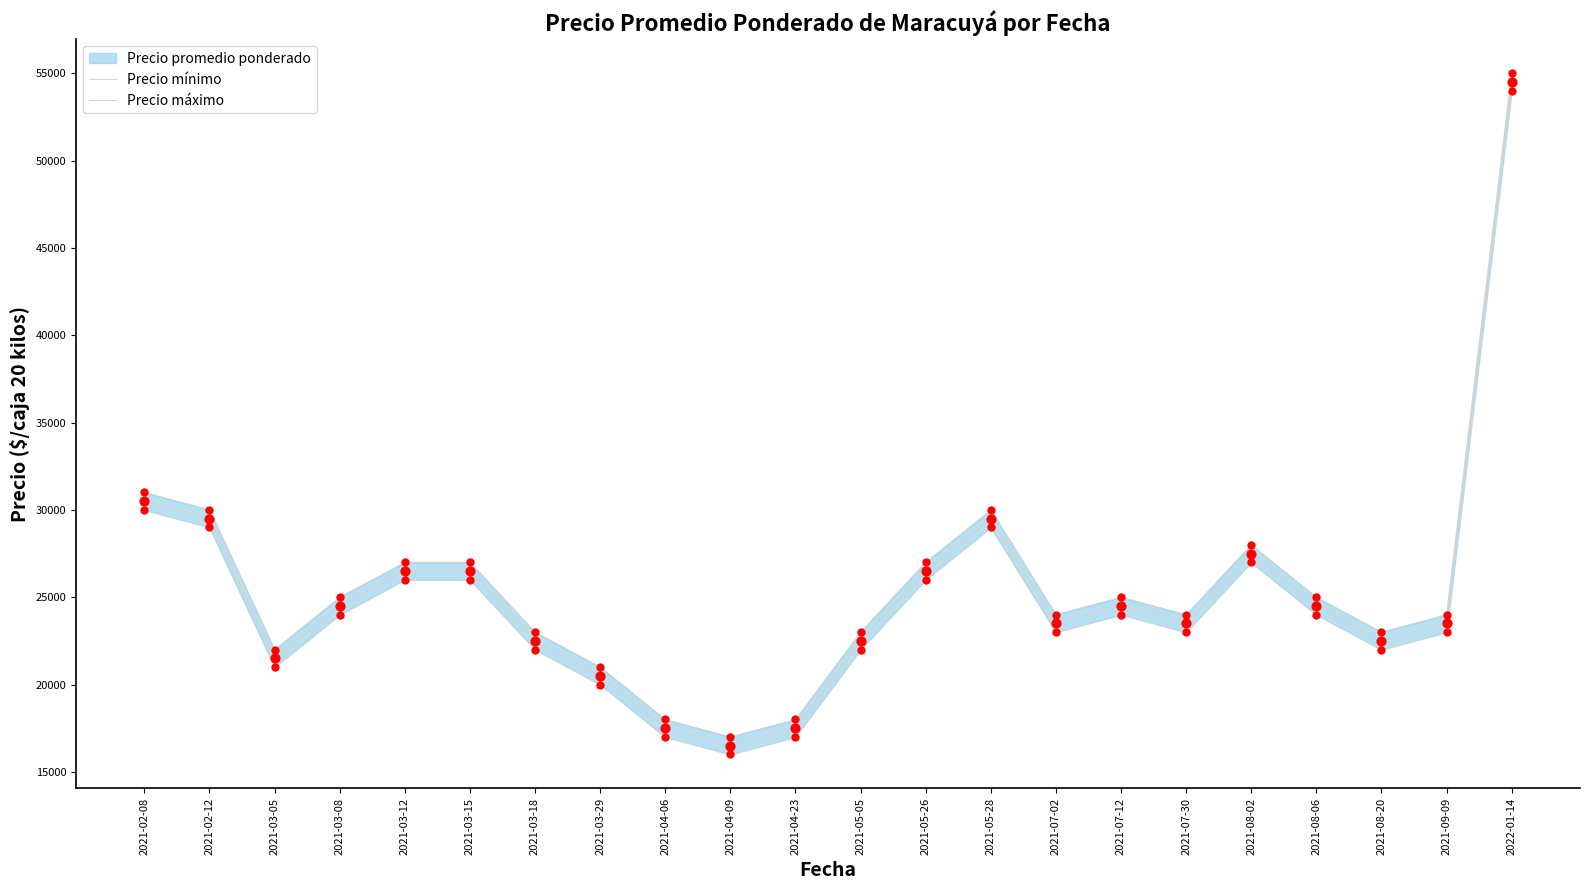

Which series has the largest total across all categories?

Precio máximo